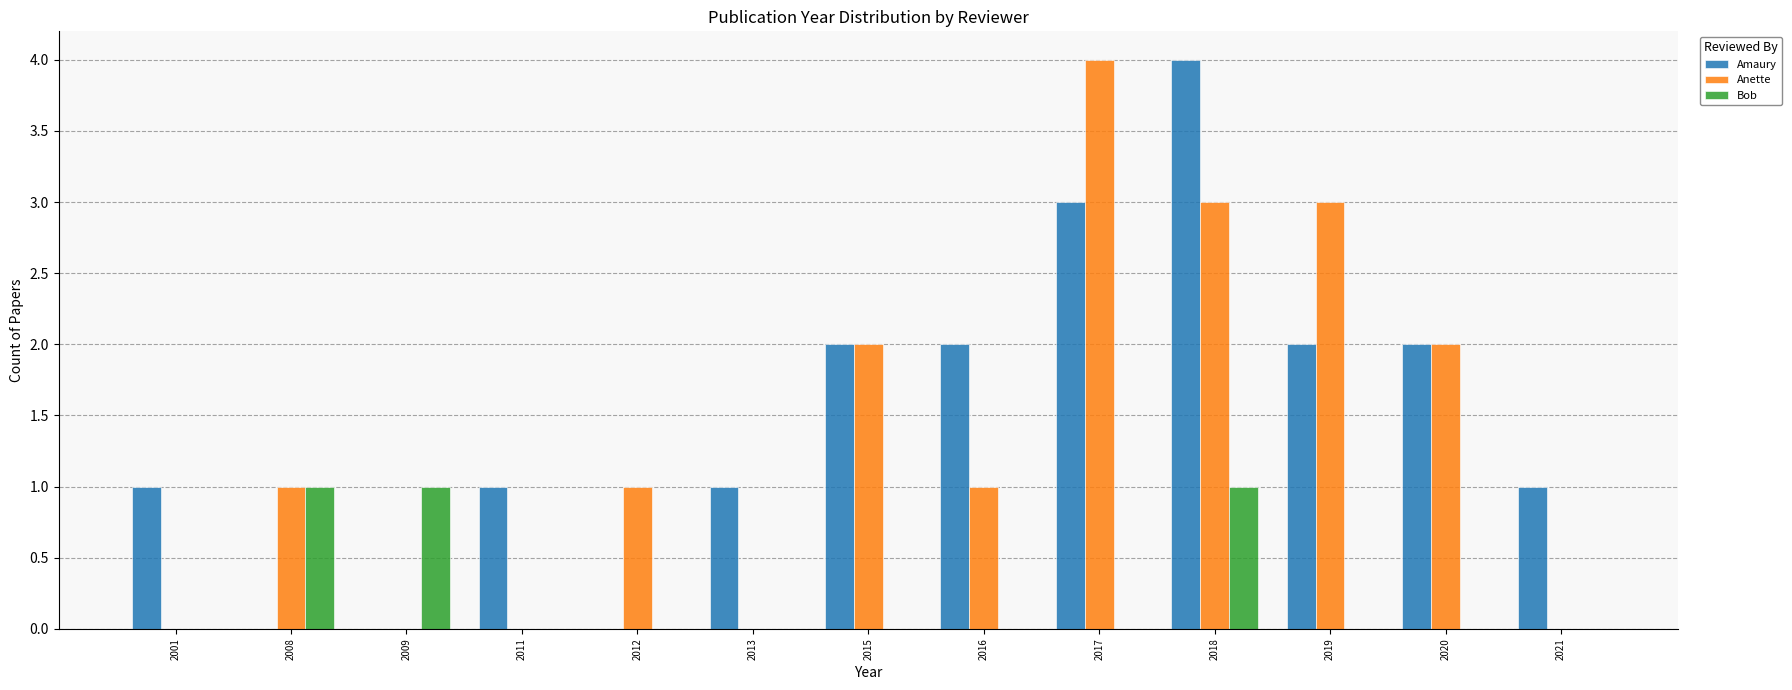

True or false: Amaury has a value of 2 at 2001.

False